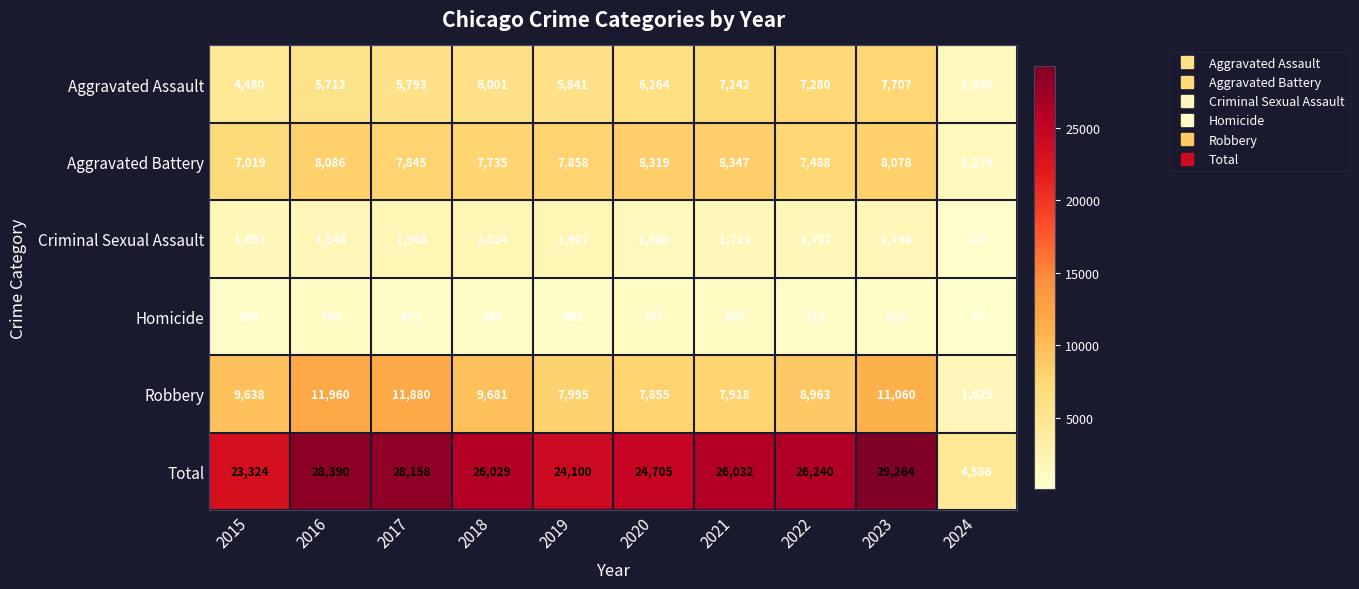

The value of Aggravated Assault at 2021 is 10083. True or false?

False